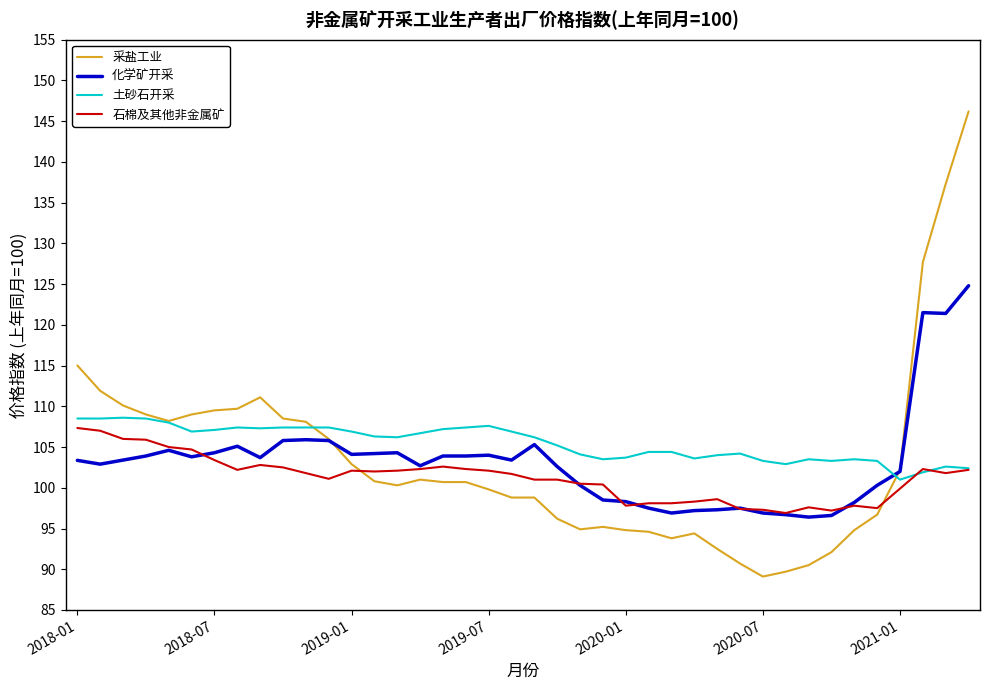

What is the minimum value for 采盐工业?

89.1